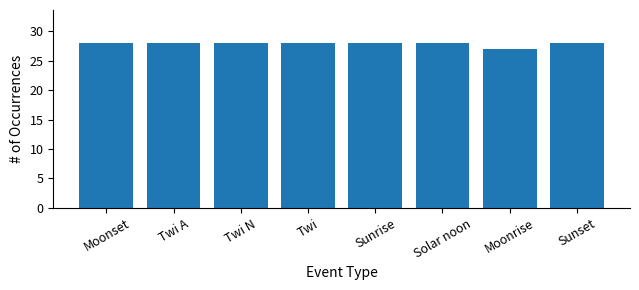

What is the label of the 4th bar from the right?

Sunrise